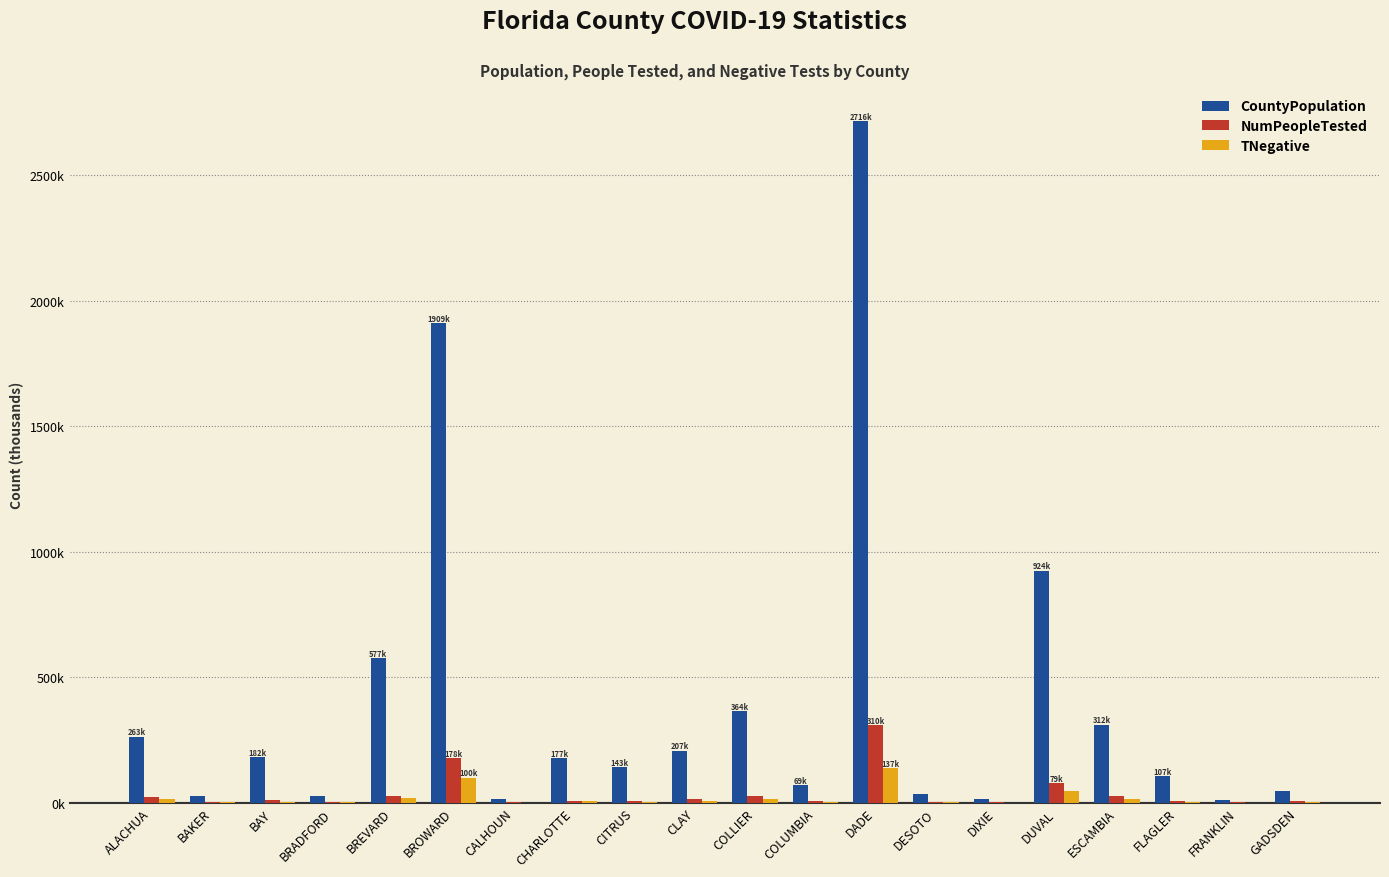

Are the bars horizontal?

No